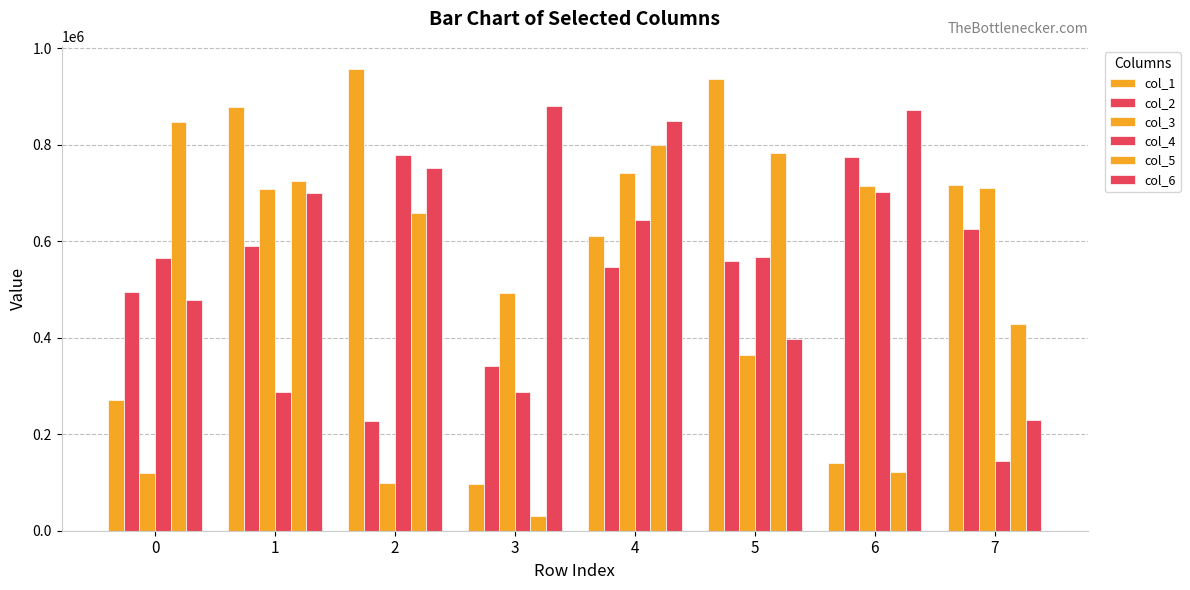

Count the number of categories in the chart.

8